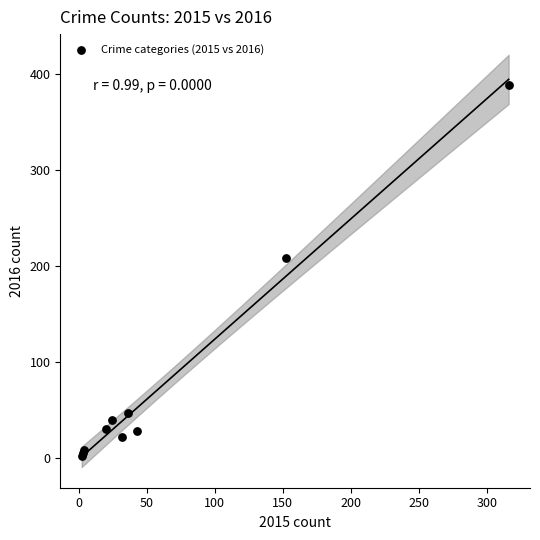

What Y value in the scatter plot is closest to 195?

208